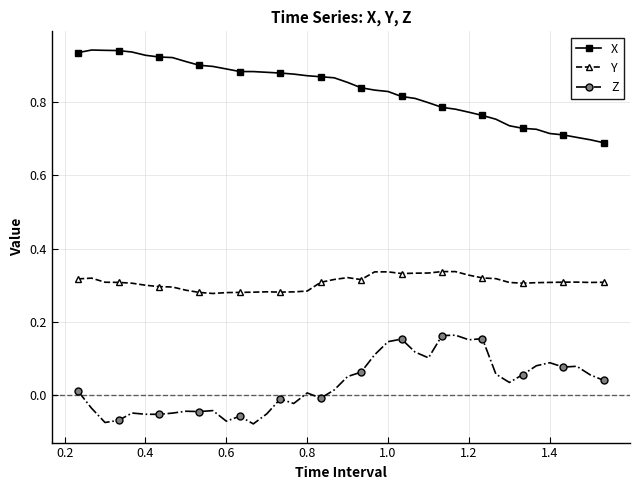

What is the sum of all Y values?

12.3